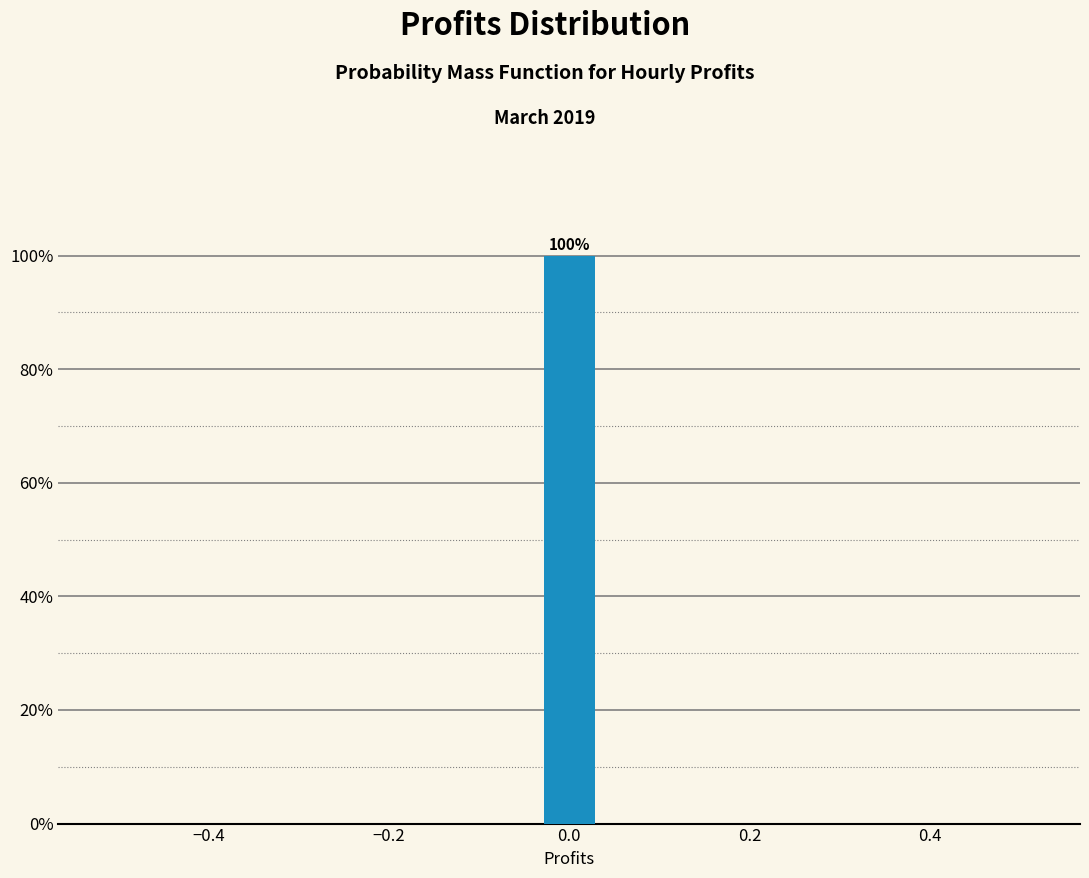

Around what value on the x-axis is the tallest bar? Give the approximate position of its centre, as read against the axis.

0.00